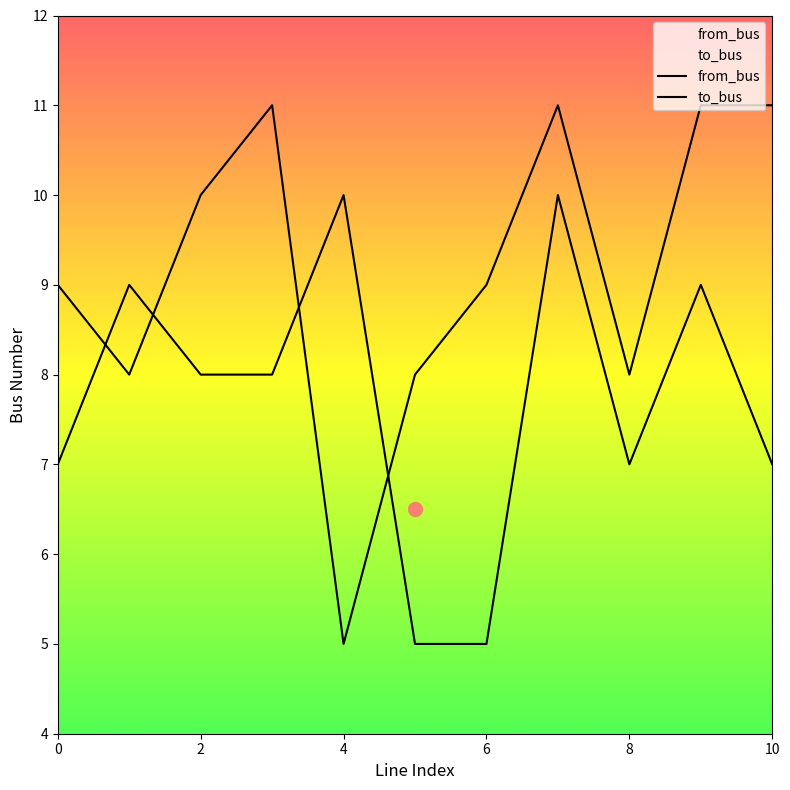

Does the chart display data point markers on the line(s)?

No